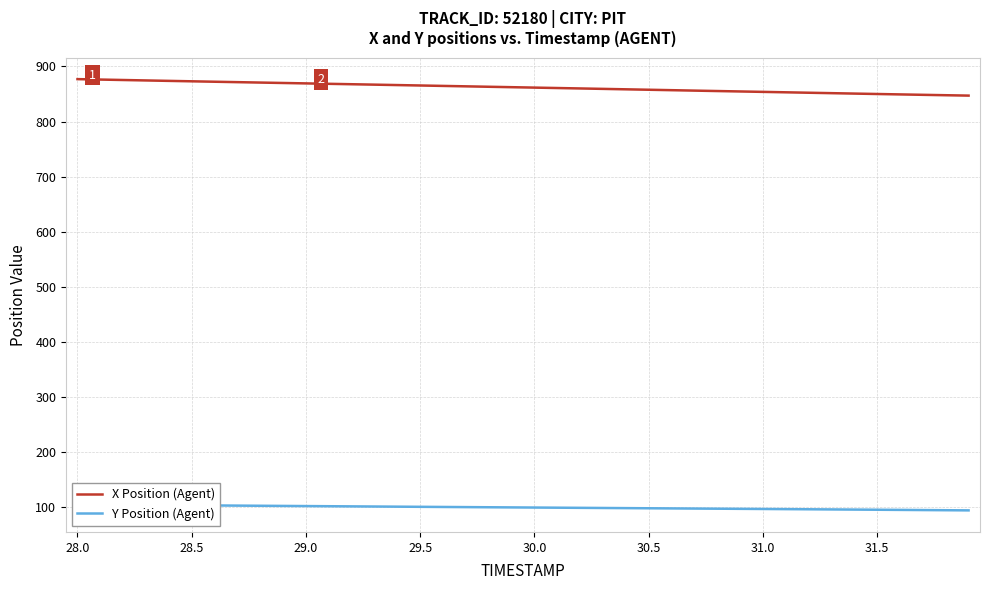

What is the maximum value for X Position (Agent)?

877.1